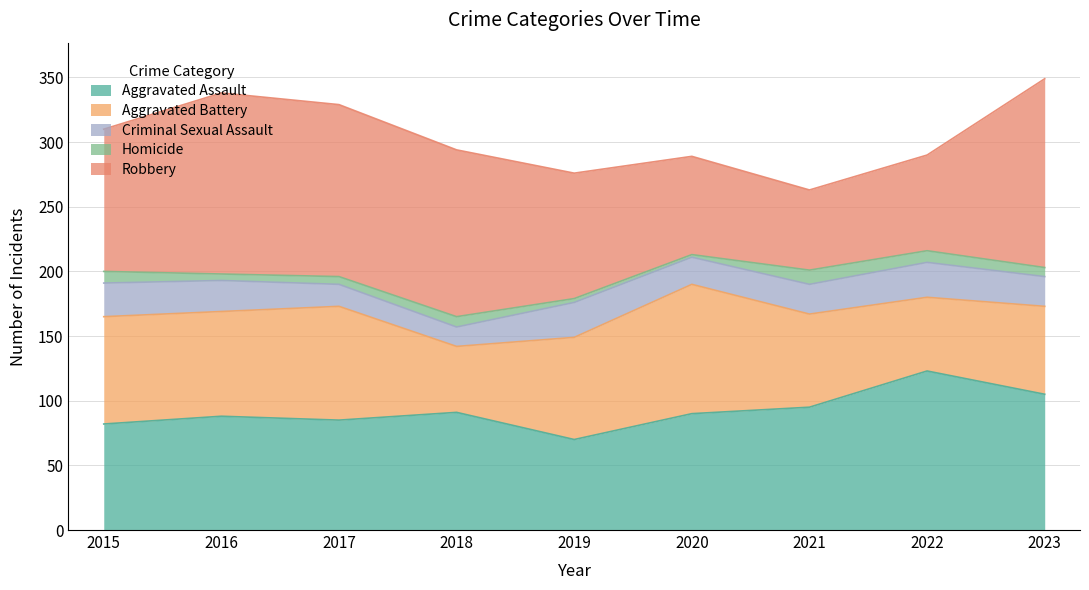

At how many categories does at least one series exceed 113?

5